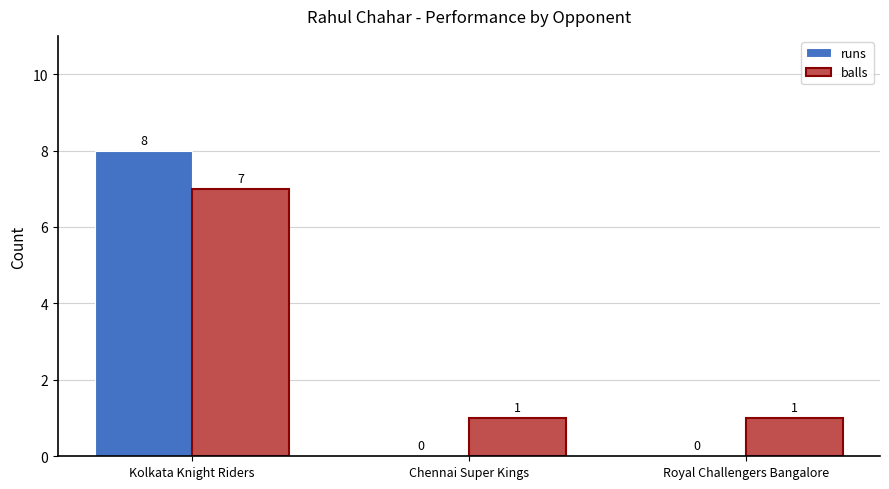

What is the sum of all balls values?

9